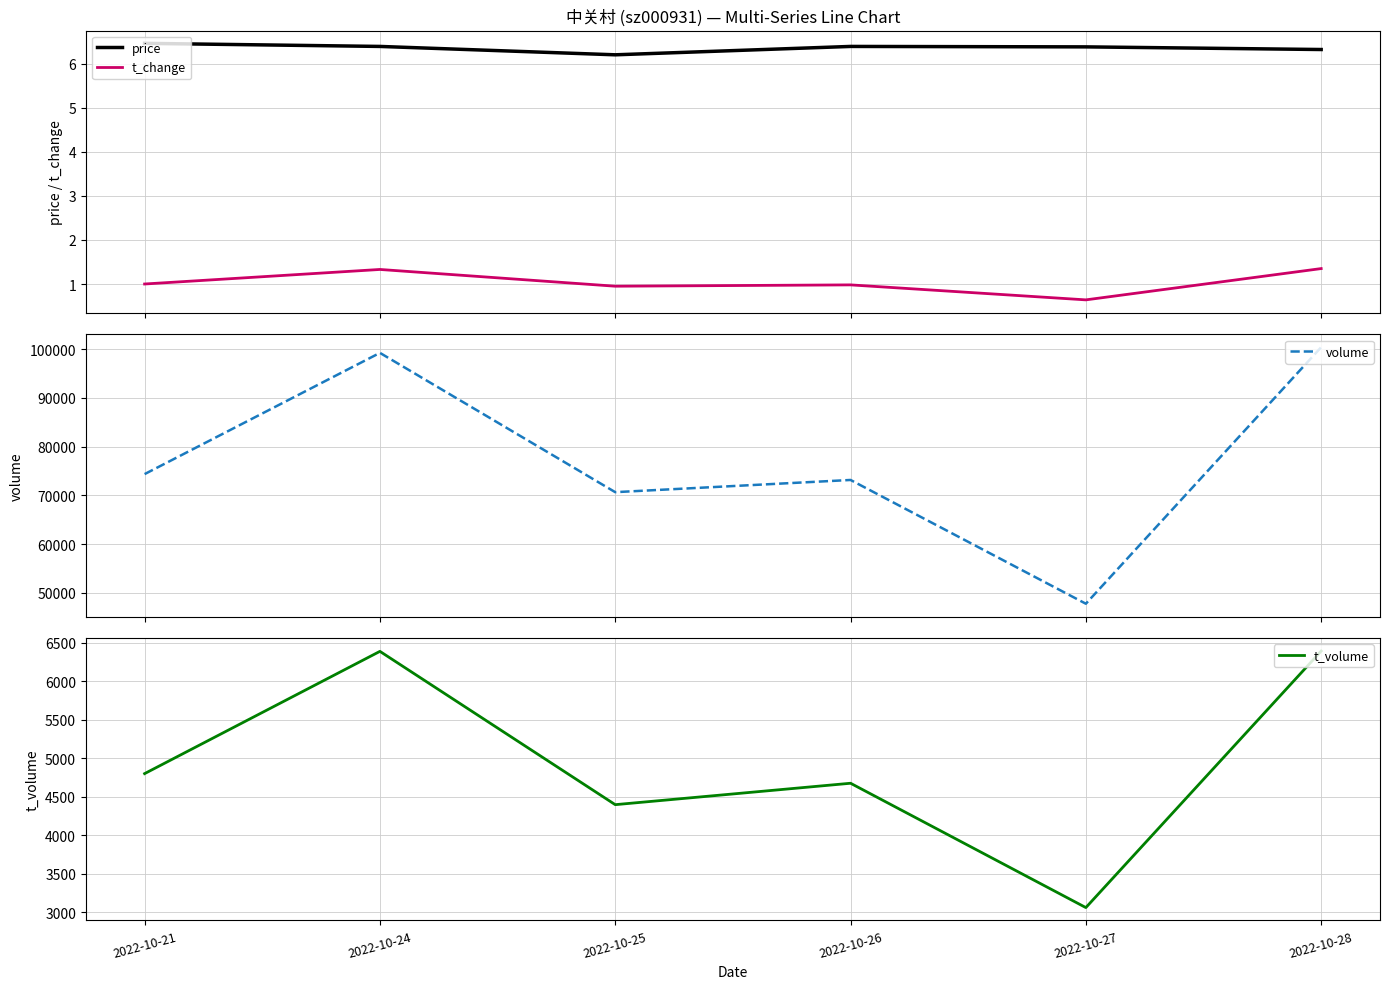

How many values in the t_volume series exceed 4802?

2